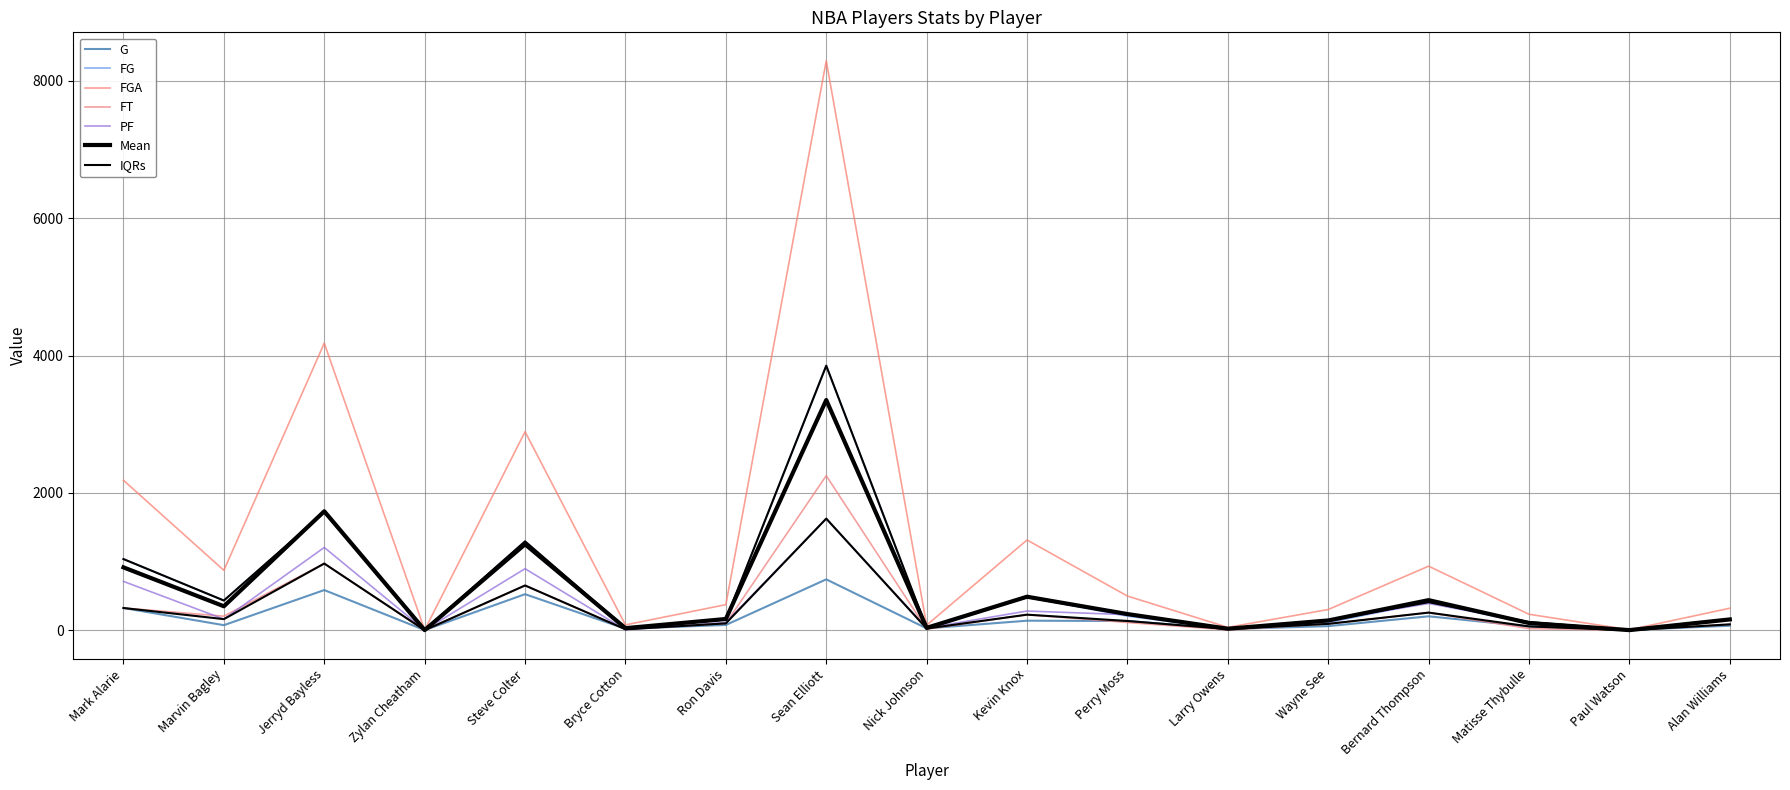

True or false: FGA has a value of 652 at Ron Davis.

False